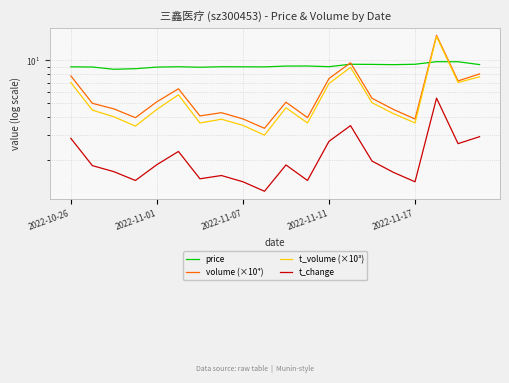

How many interior local valleys does the price series have?

5